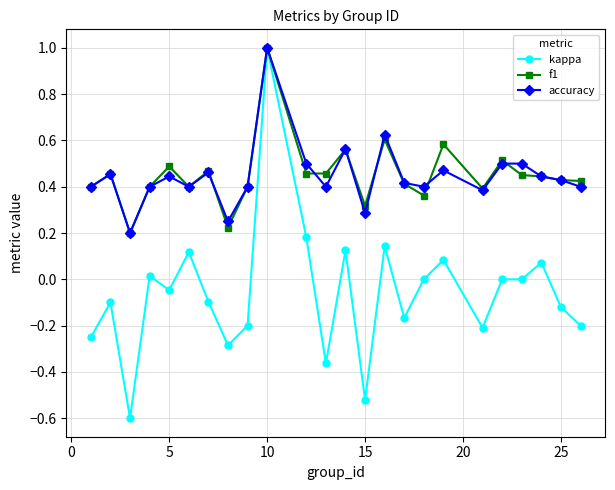

Is this an area chart (filled region under the line)?

No